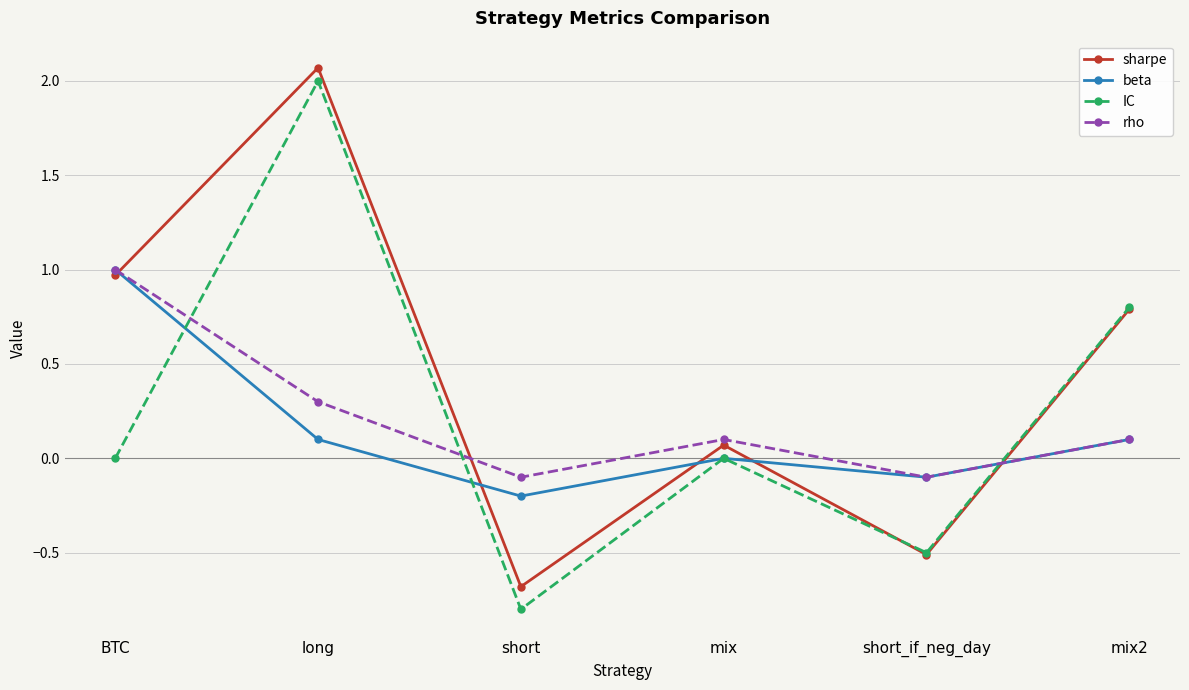

What is the total value across all series at long?

4.5